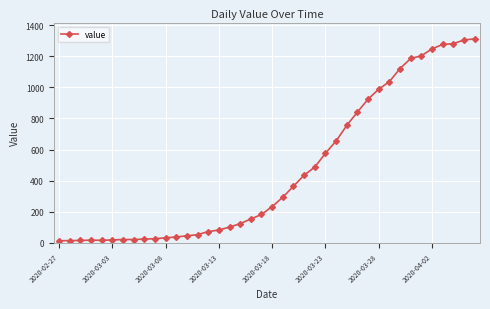

Is this an area chart (filled region under the line)?

No